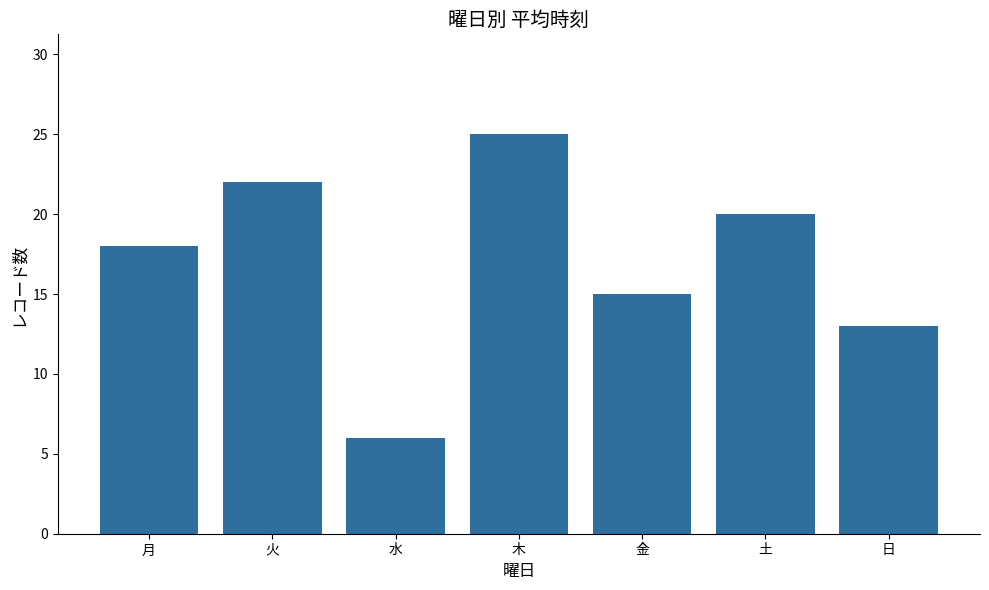

The chart shows a value of 8 at 金. True or false?

False